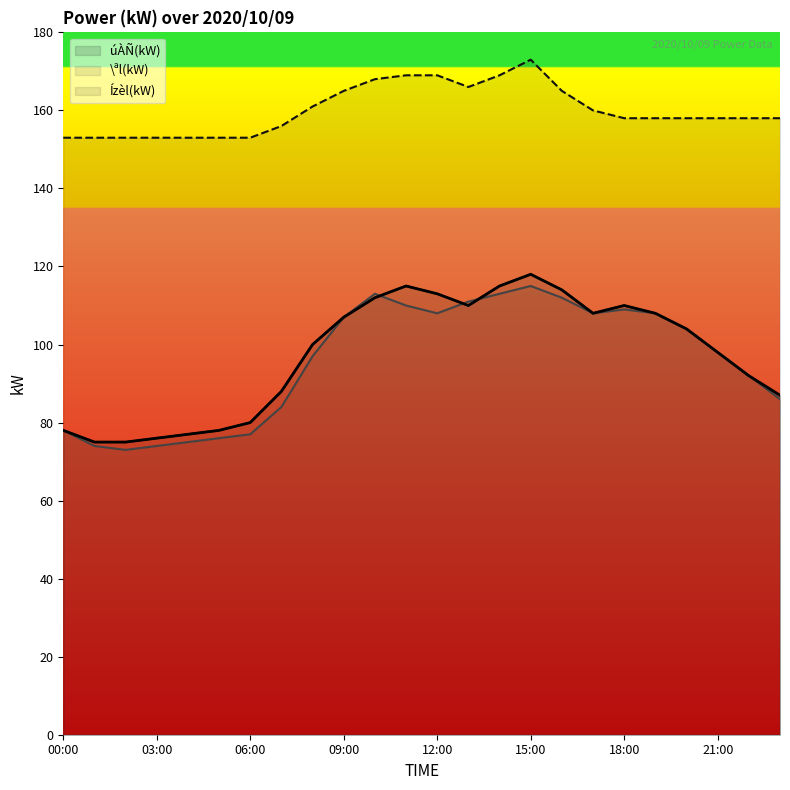

Reading right to left, what are all the values shown in this chart?

úÀÑ(kW): 87	92	98	104	108	110	108	114	118	115	110	113	115	112	107	100	88	80	78	77	76	75	75	78
\ªl(kW): 86	92	98	104	108	109	108	112	115	113	111	108	110	113	107	97	84	77	76	75	74	73	74	78
Ízèl(kW): 158	158	158	158	158	158	160	165	173	169	166	169	169	168	165	161	156	153	153	153	153	153	153	153